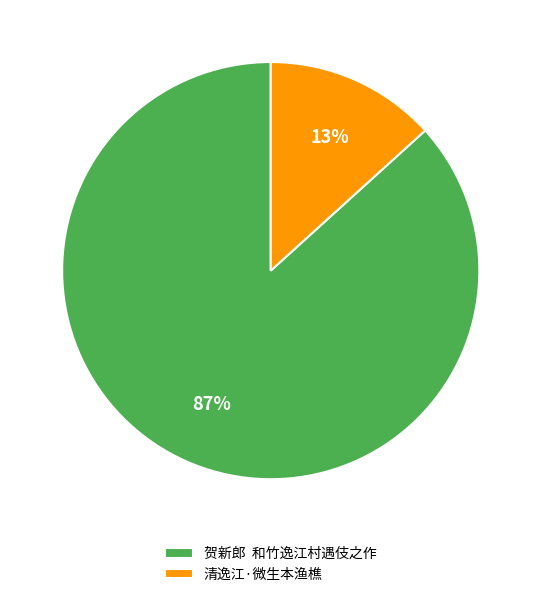

Which slice is the smallest?

清逸江·微生本渔樵